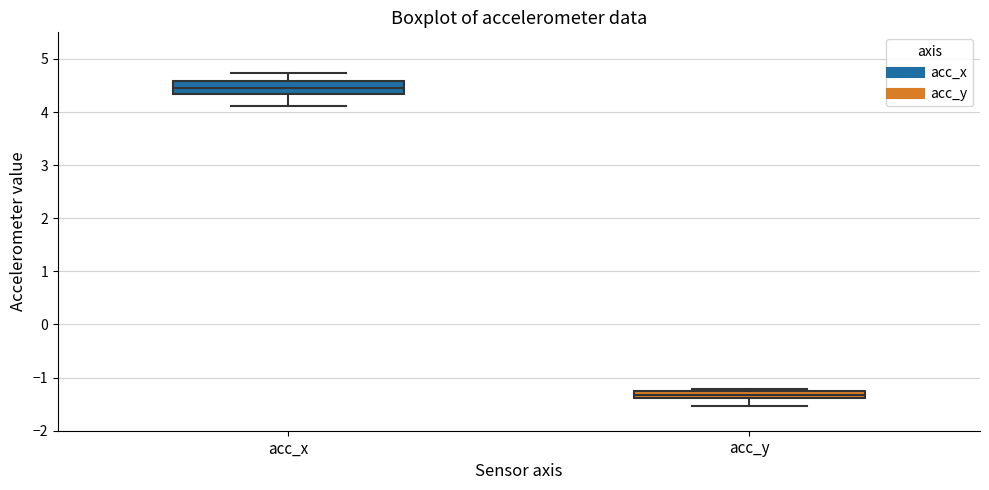

Which box's median line is the lowest?

acc_y